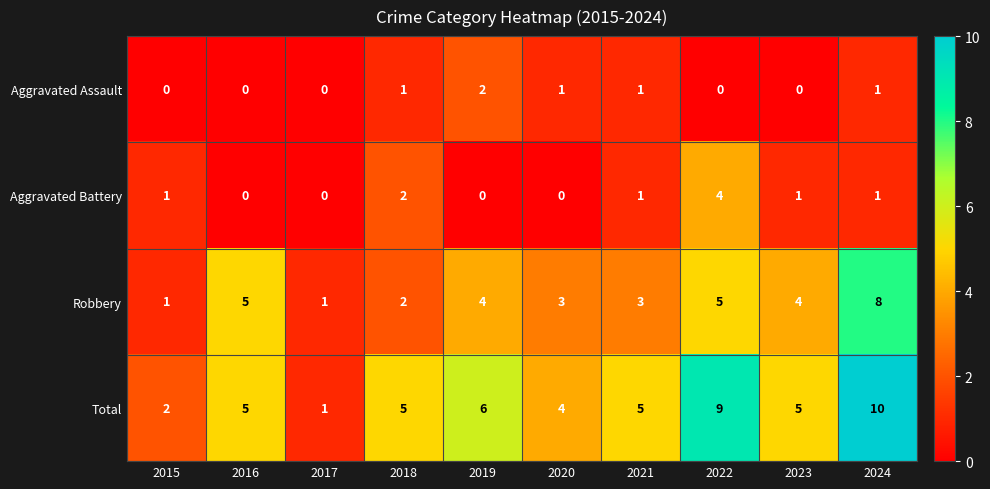

Which series has the largest total across all categories?

Total